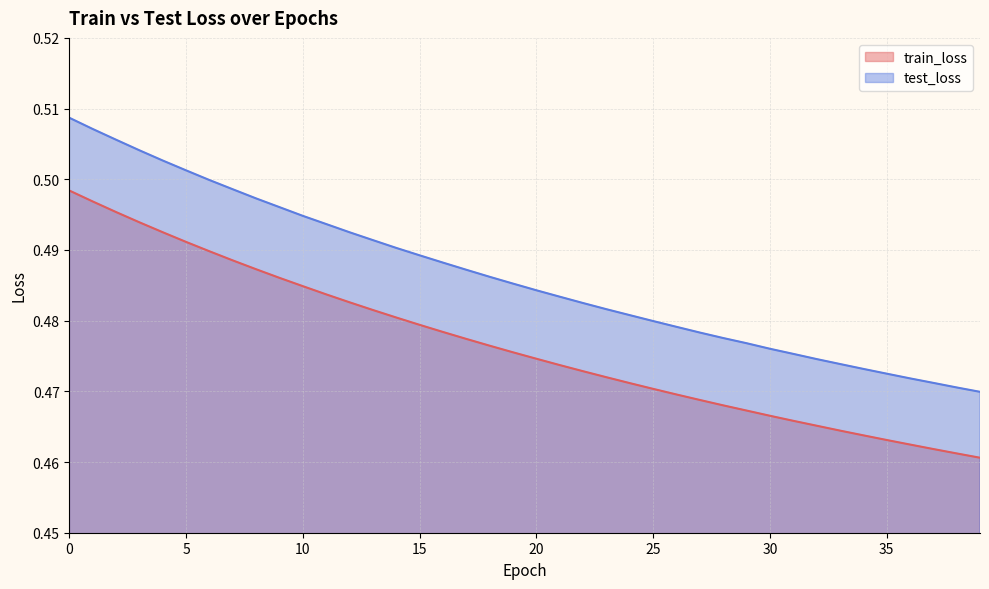

The train_loss series shows 0.8 at 11. True or false?

False